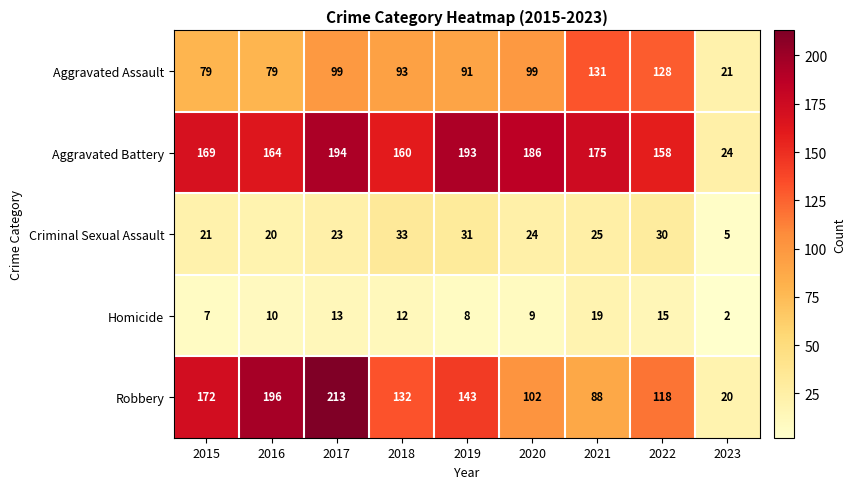

What is the difference between the highest and lowest values at 2017?

200